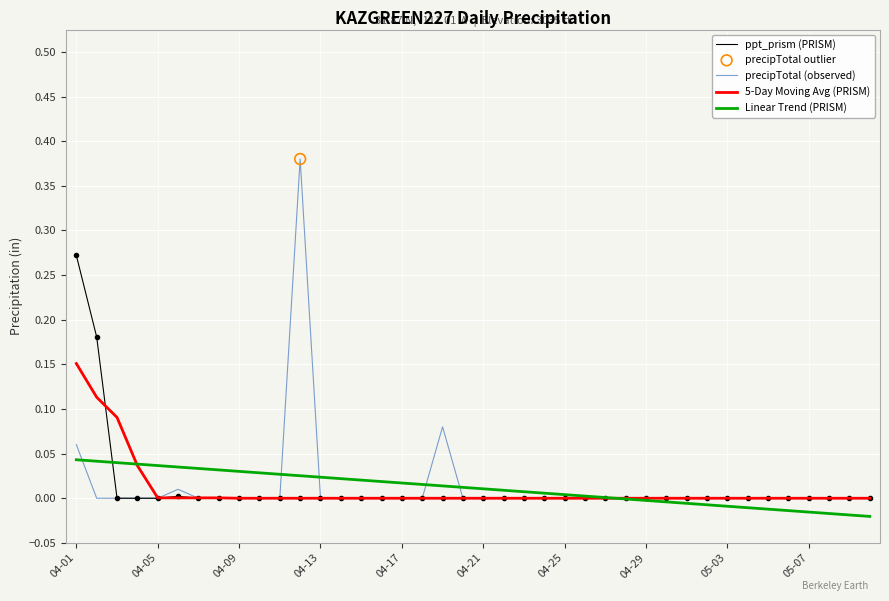

Which series has the widest spread of values?

precipTotal (observed)